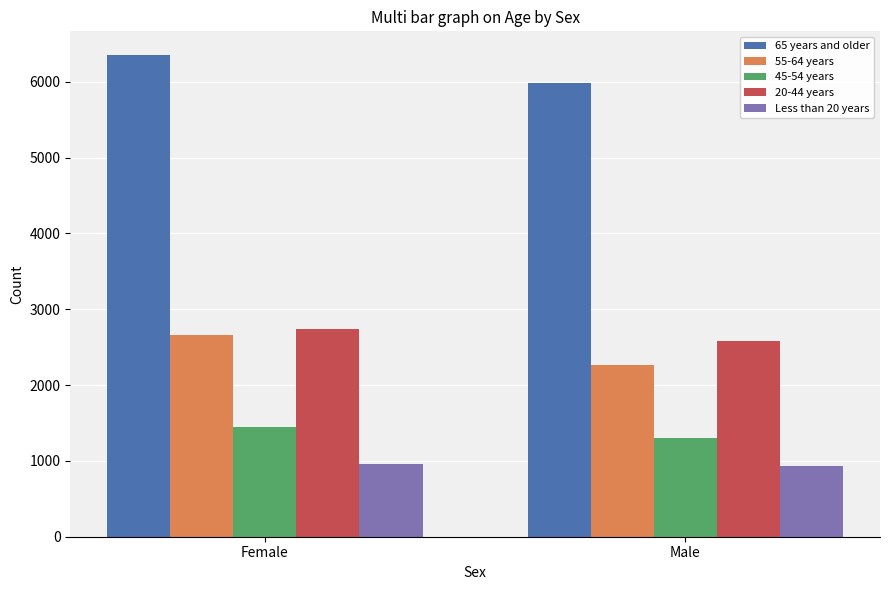

What are all the series names shown in the legend?

65 years and older, 55-64 years, 45-54 years, 20-44 years, Less than 20 years